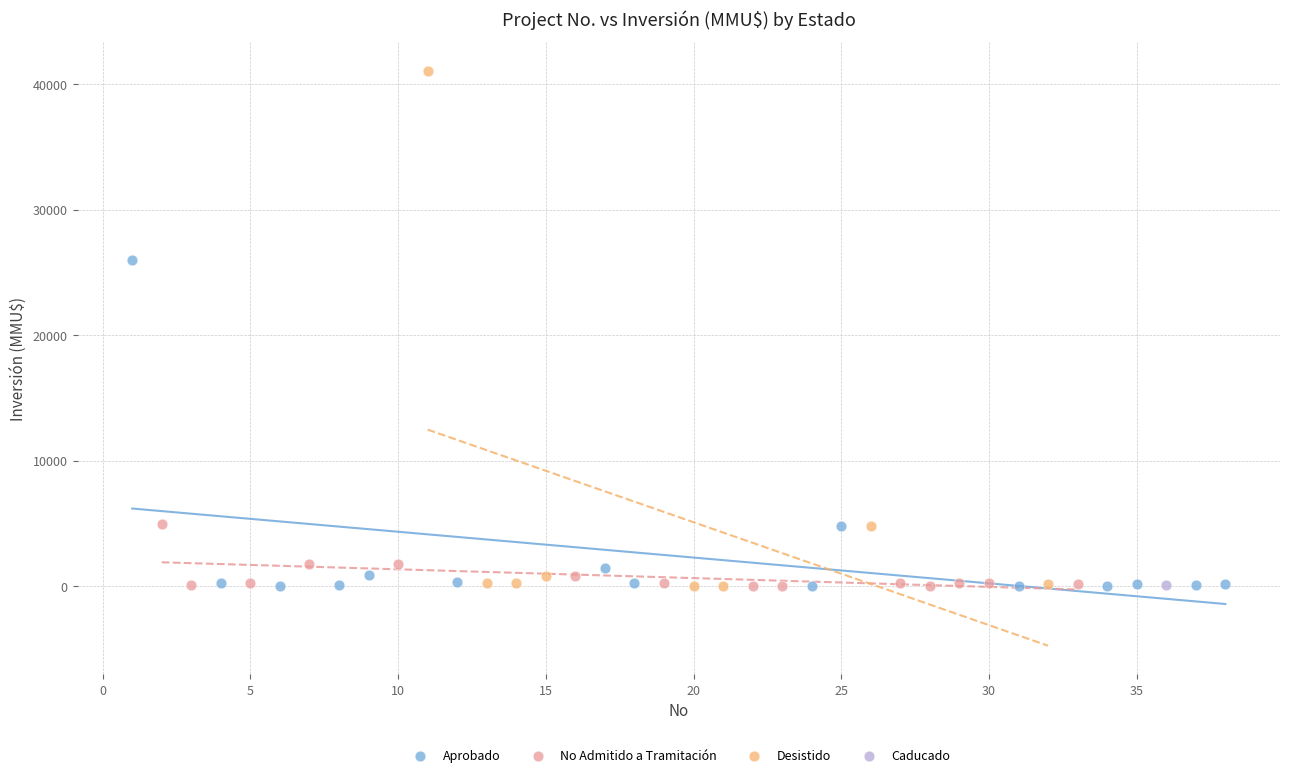

What are all the series names shown in the legend?

Aprobado, No Admitido a Tramitación, Desistido, Caducado